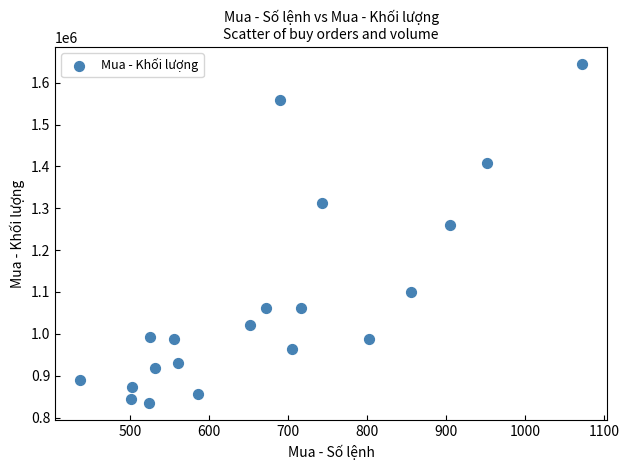

What Y value in the scatter plot is closest to 1239600?

1259100